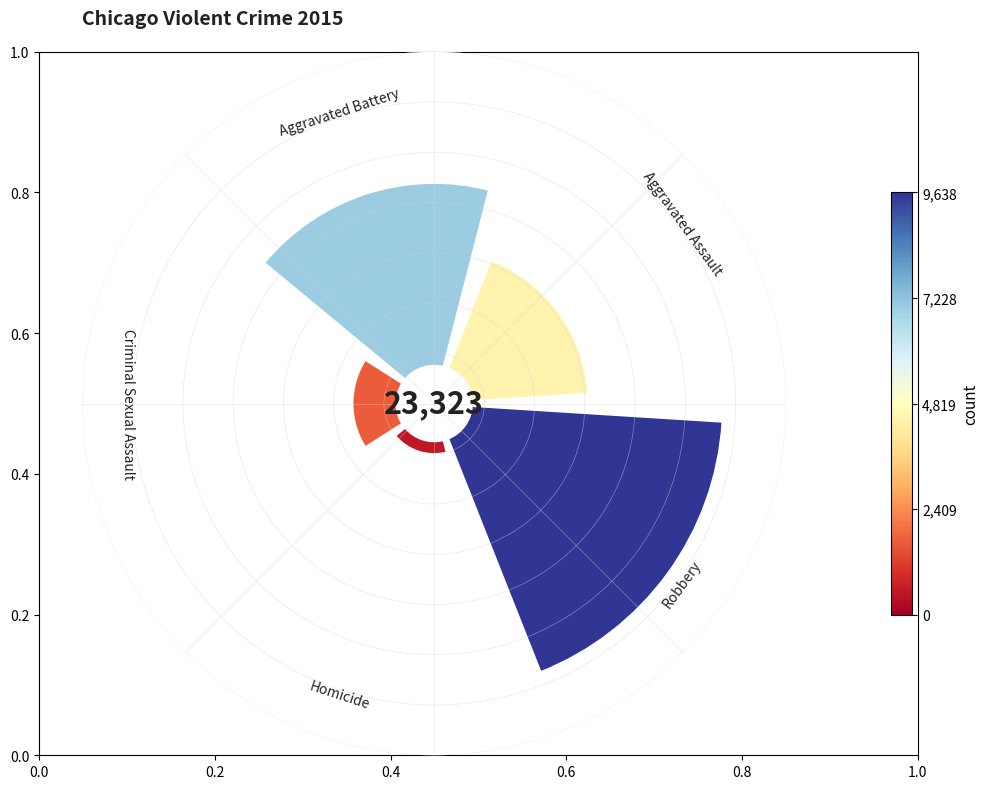

True or false: Criminal Sexual Assault accounts for 18% of the total.

False